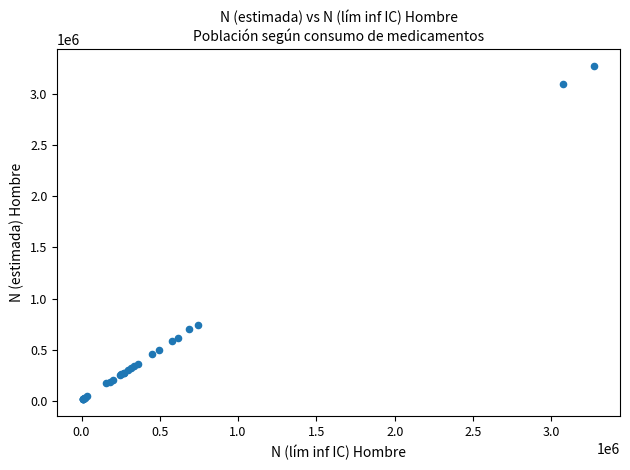

What Y value in the scatter plot is closest to 1644558?

742777